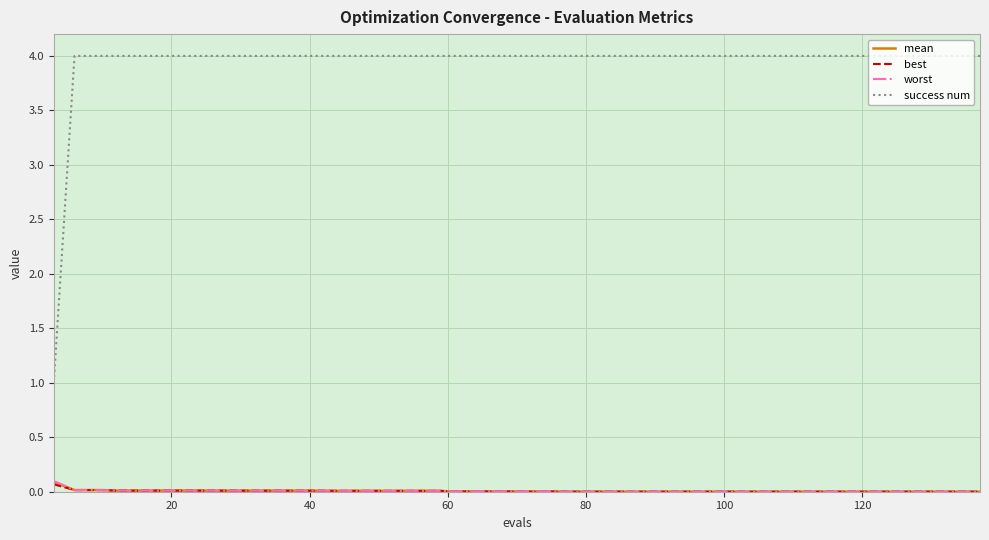

Which series has the largest total across all categories?

success num